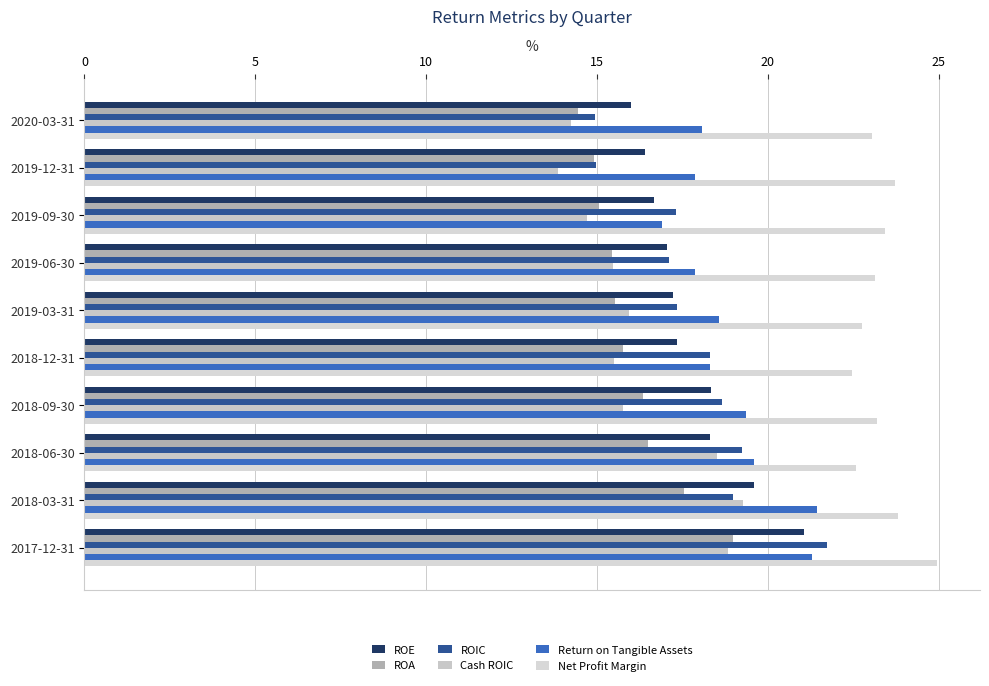

Count the number of categories in the chart.

10